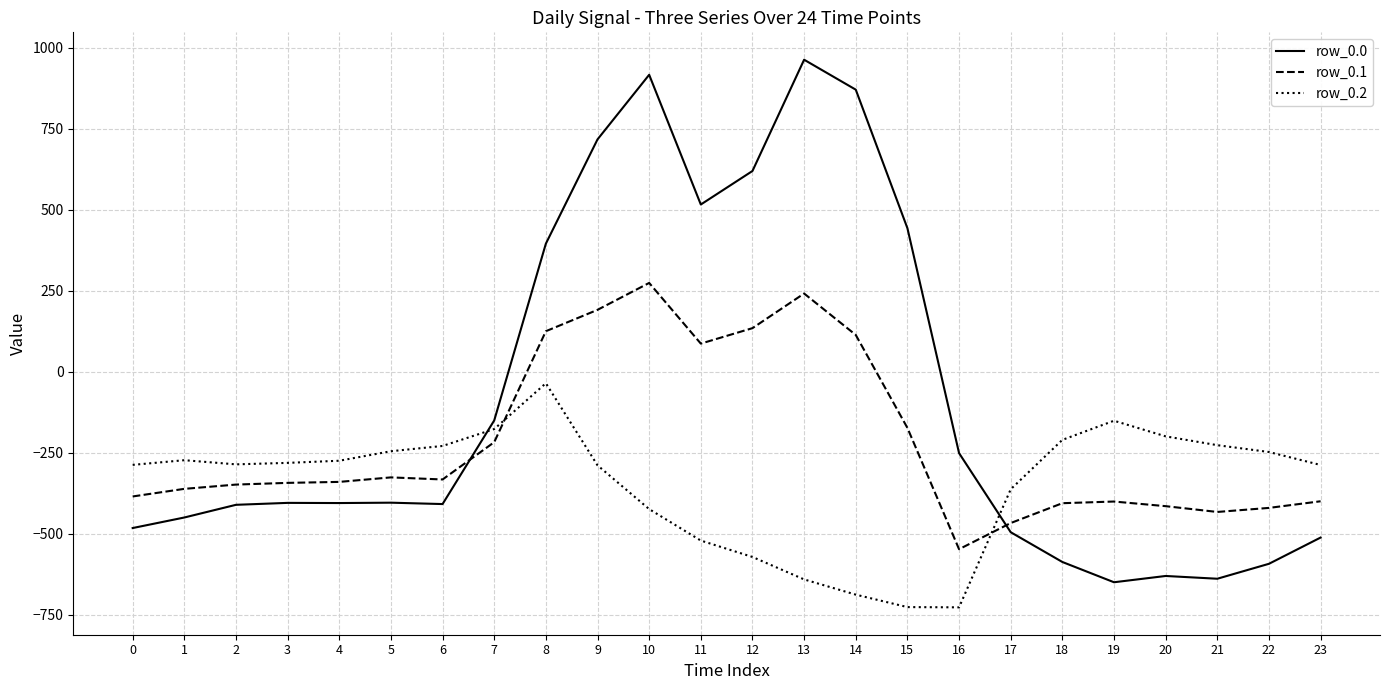

What is the spread (max minus min) of values at 21?

412.0